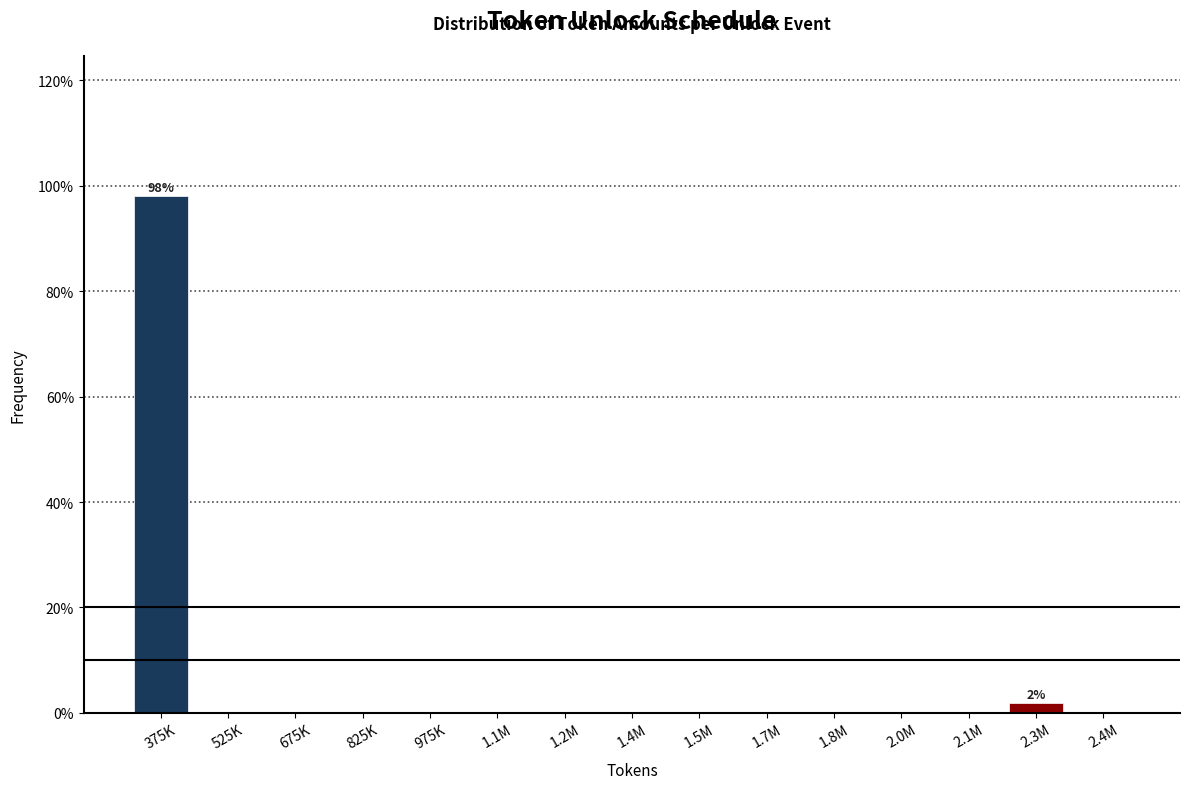

Reading right to left, what are all the values shown in this chart?

2.4M=0.0	2.3M=1.9	2.1M=0.0	2.0M=0.0	1.8M=0.0	1.7M=0.0	1.5M=0.0	1.4M=0.0	1.2M=0.0	1.1M=0.0	975K=0.0	825K=0.0	675K=0.0	525K=0.0	375K=98.1